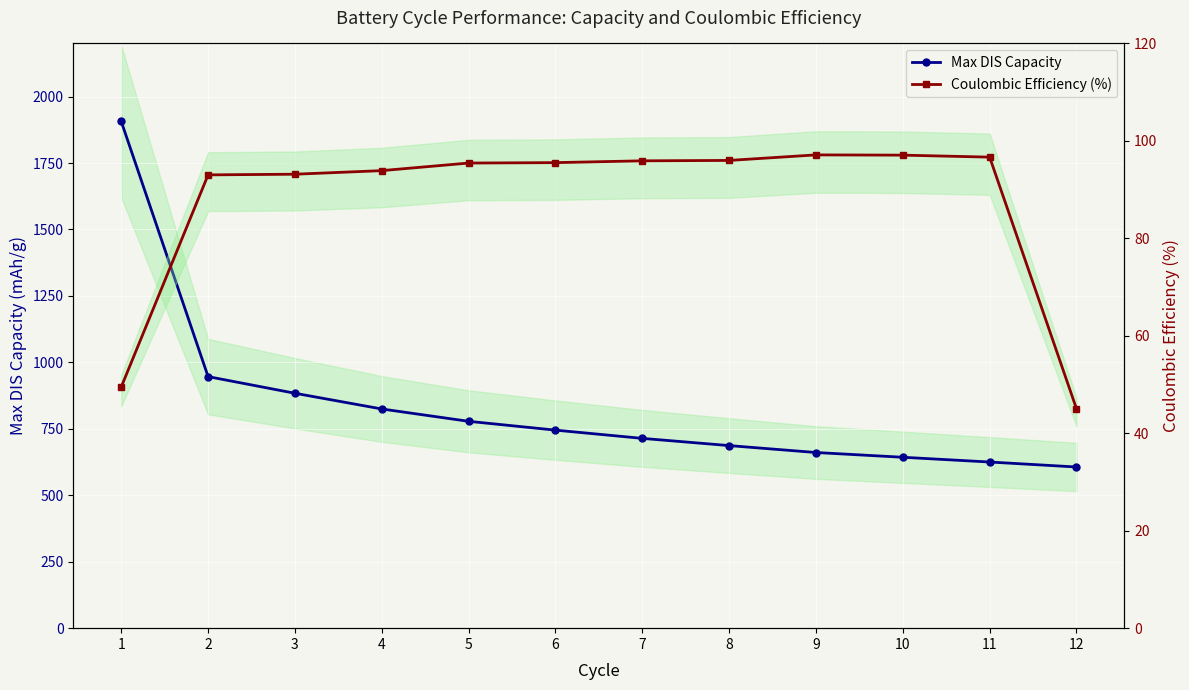

What is the sum of the Coulombic Efficiency (%) values at 3 and 8?

189.2